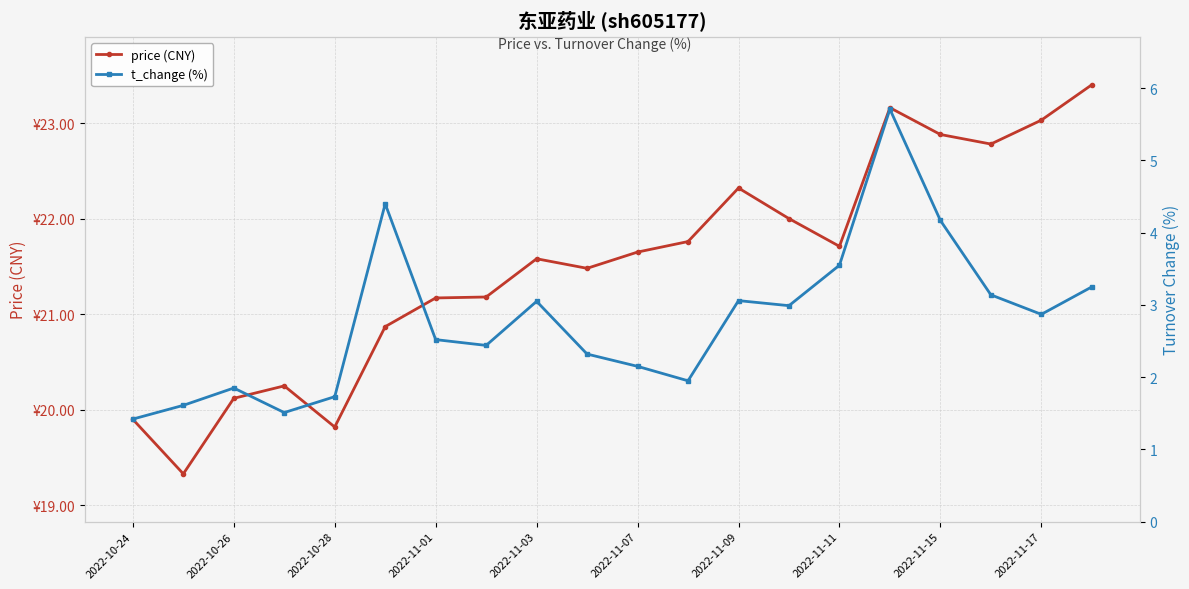

Is the value of t_change (%) at 10 greater than the value of price (CNY) at 11?

No